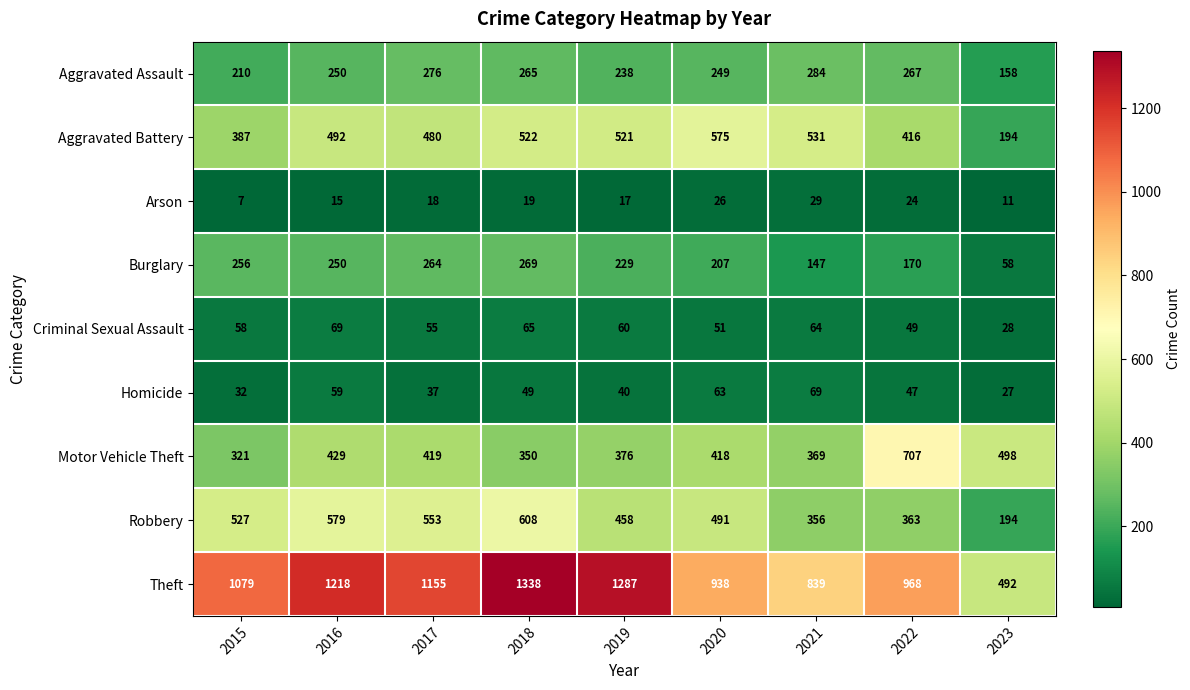

Rank the series at 2021 from lowest to highest value.

Arson, Criminal Sexual Assault, Homicide, Burglary, Aggravated Assault, Robbery, Motor Vehicle Theft, Aggravated Battery, Theft